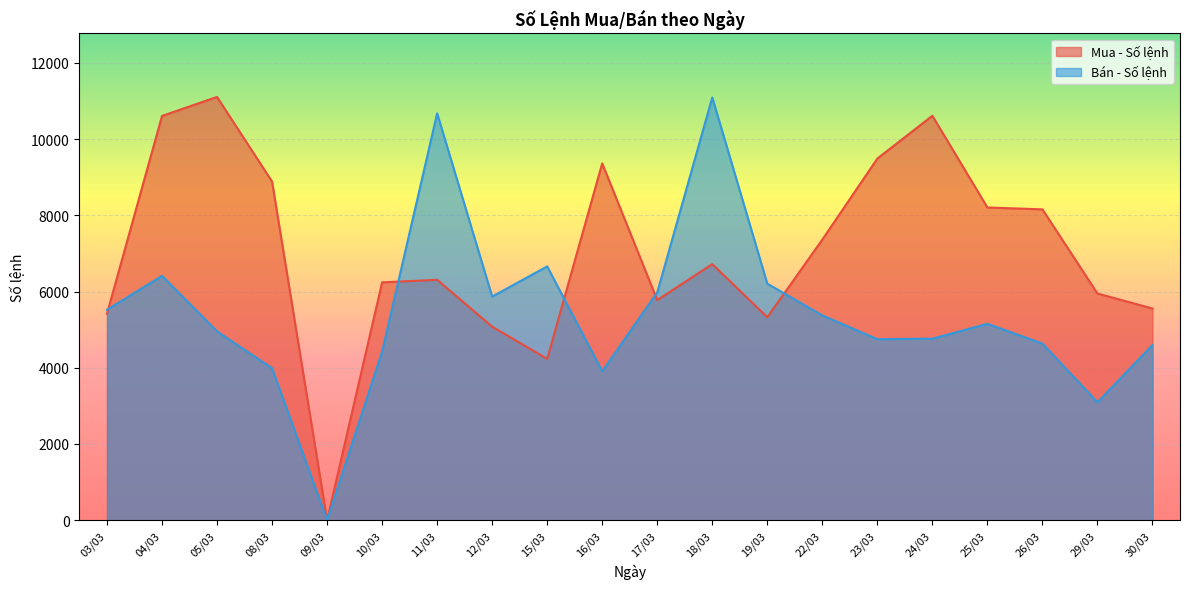

Which has a higher value, 10/03 or 19/03?

10/03